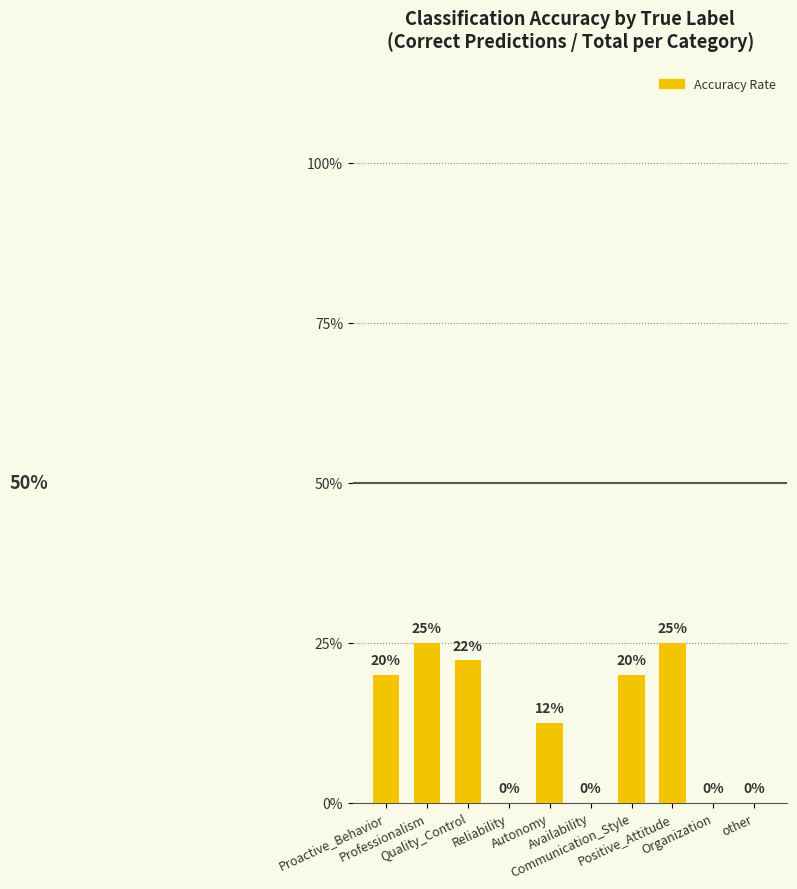

What value does the data have at Positive_Attitude?

0.2